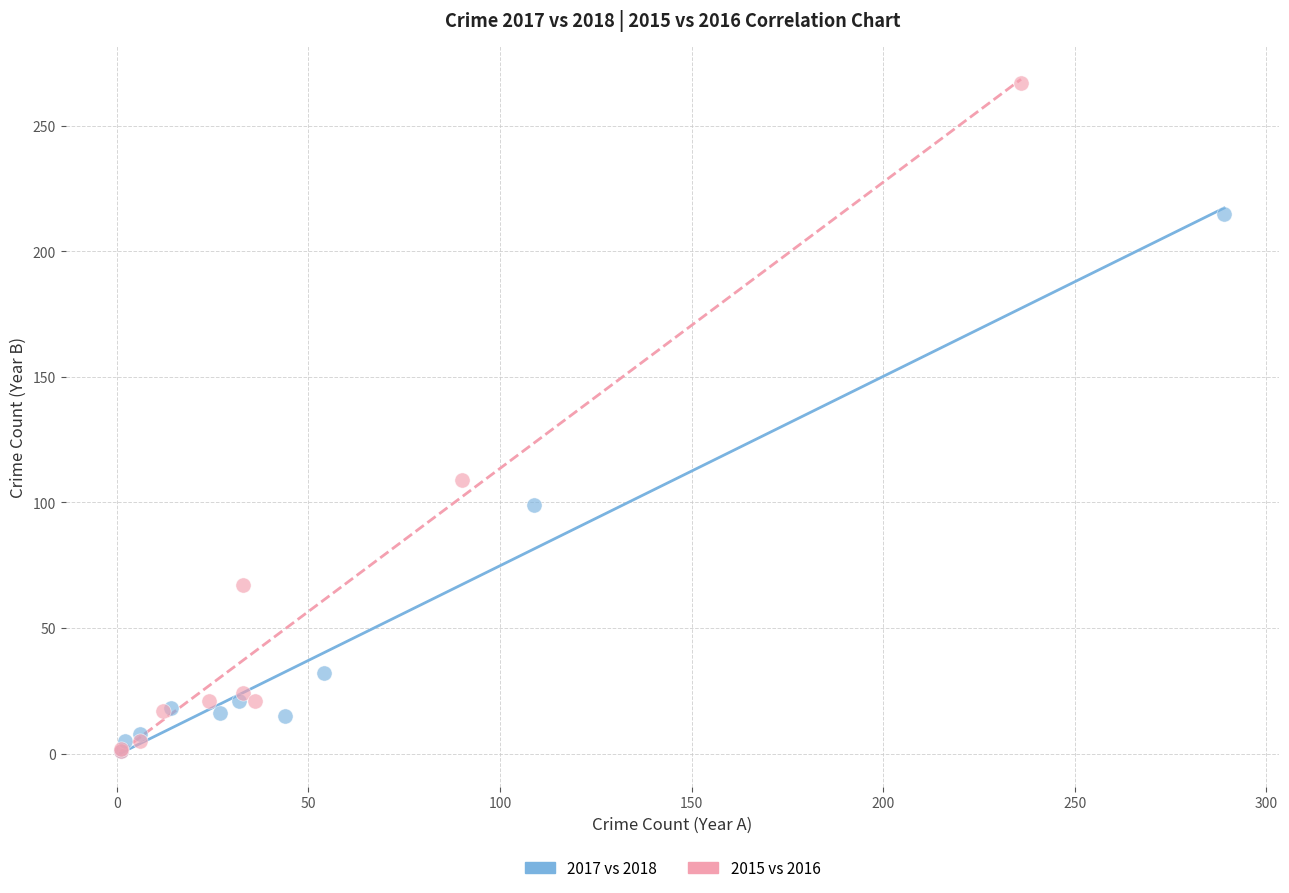

Which series has the widest spread of Y values?

2015 vs 2016